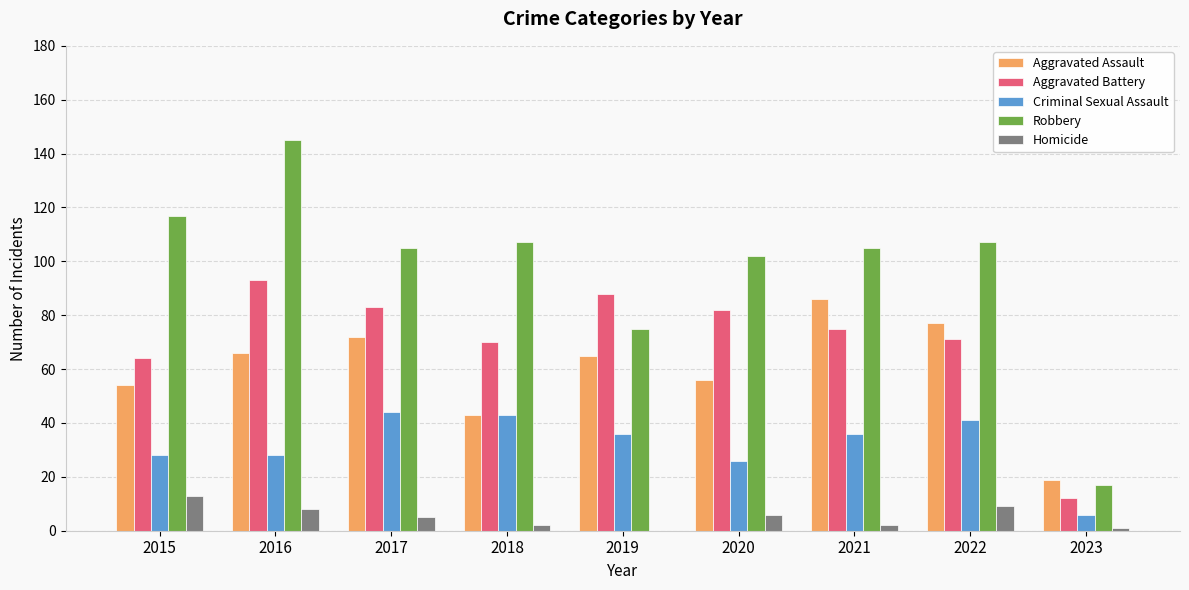

At which label does Homicide reach its peak?

2015